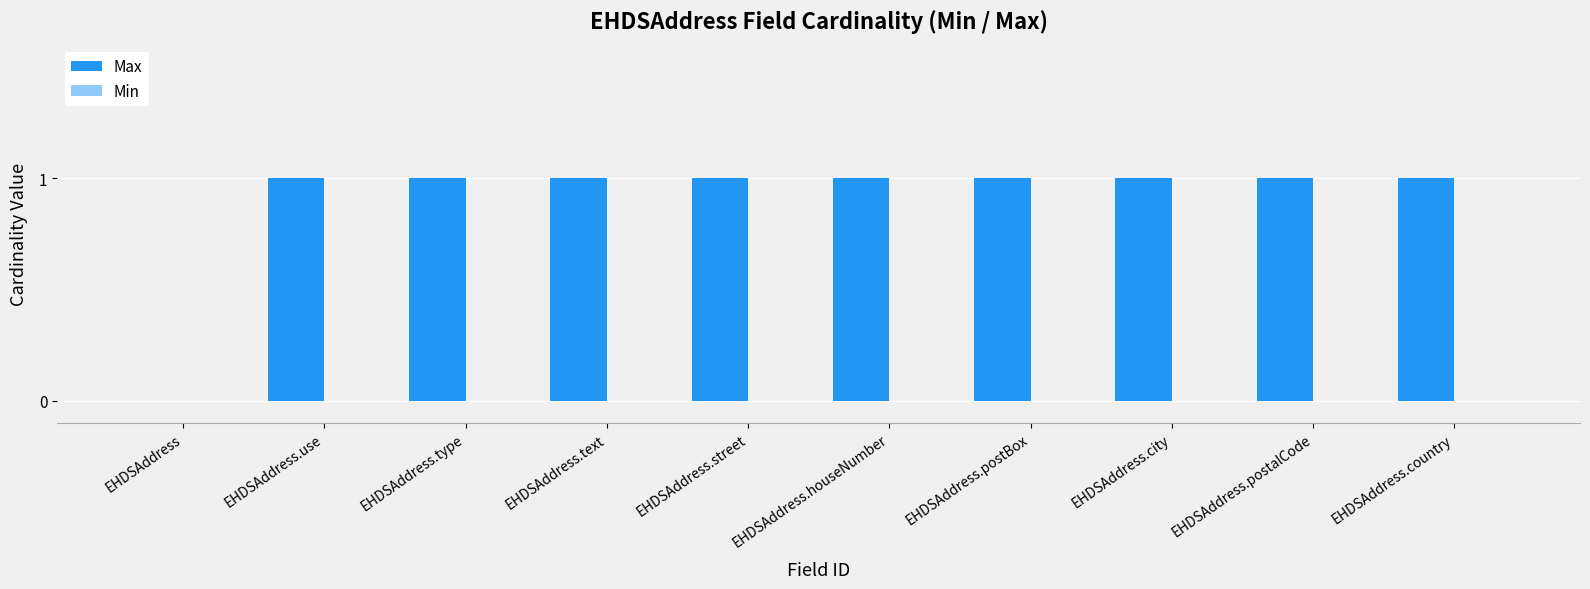

What is the sum of all values?

9